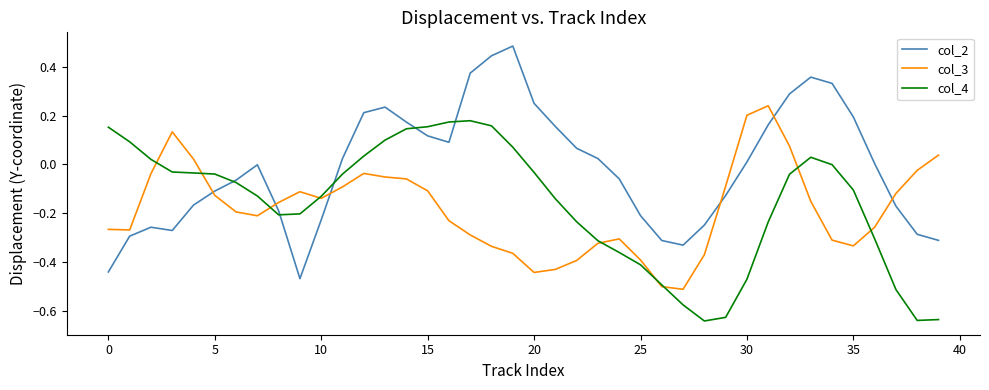

Rank the series by their maximum value, from lowest to highest.

col_4, col_3, col_2